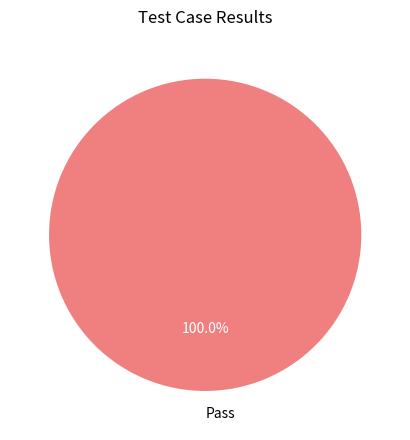

To the nearest percent, what portion does Pass represent?

100%